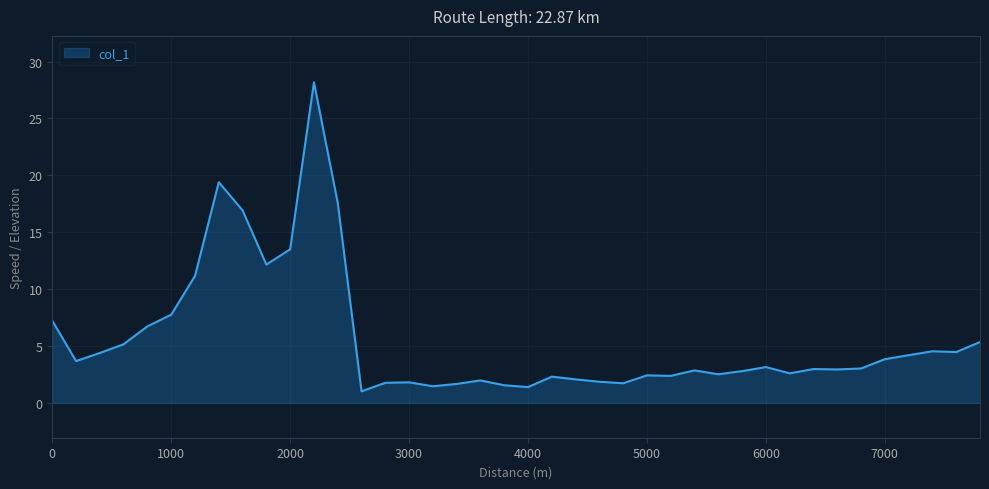

How many lines are shown in the chart?

1